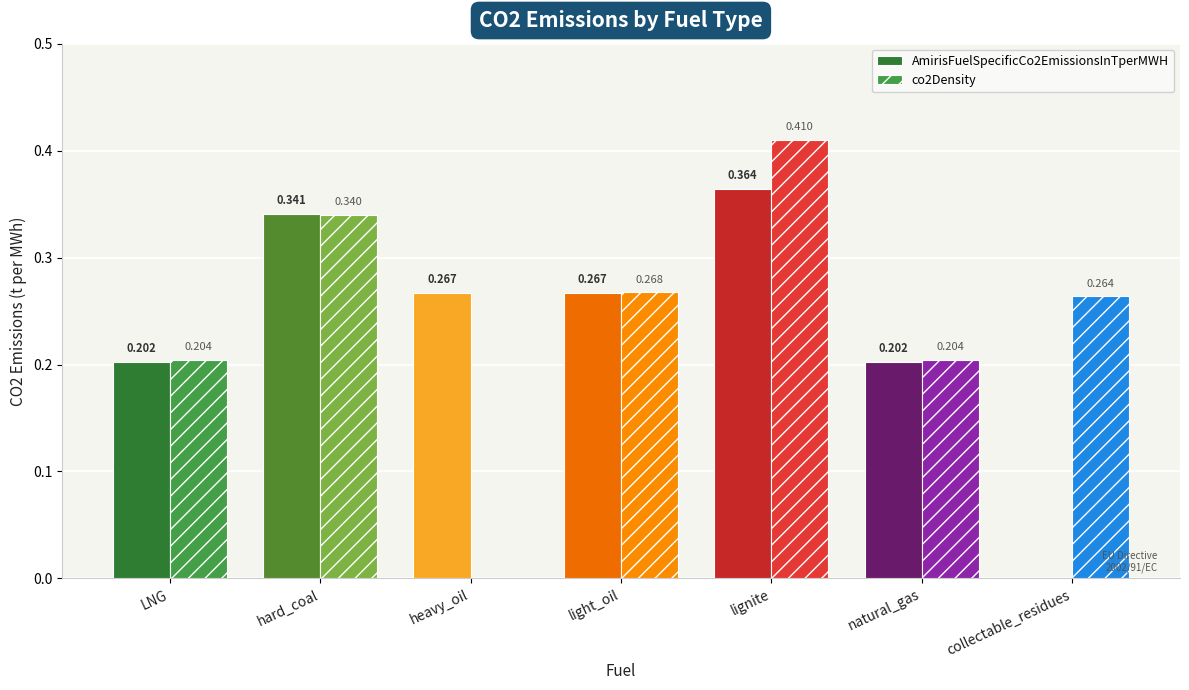

At which category does the chart reach its peak across all series?

lignite